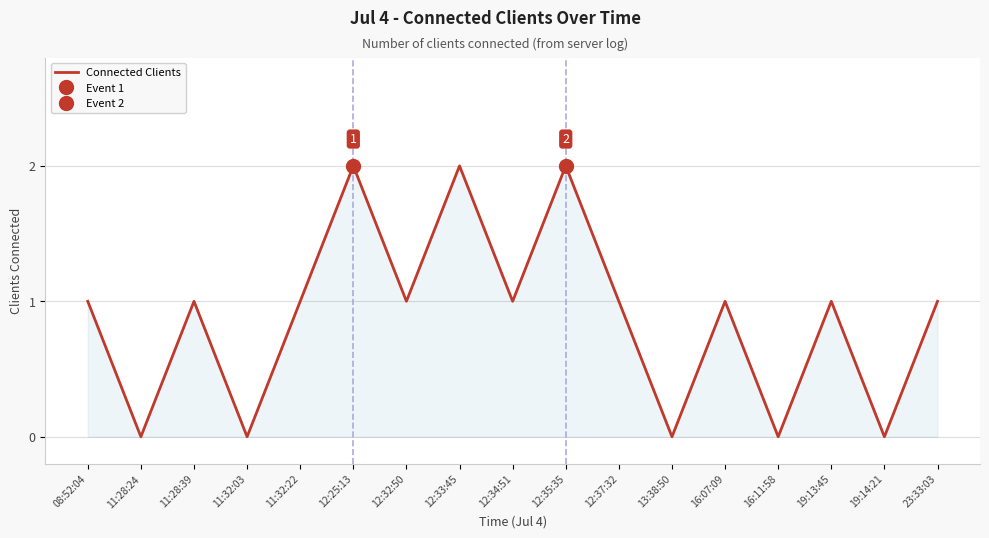

What is the value of the 17th point from the left?

1